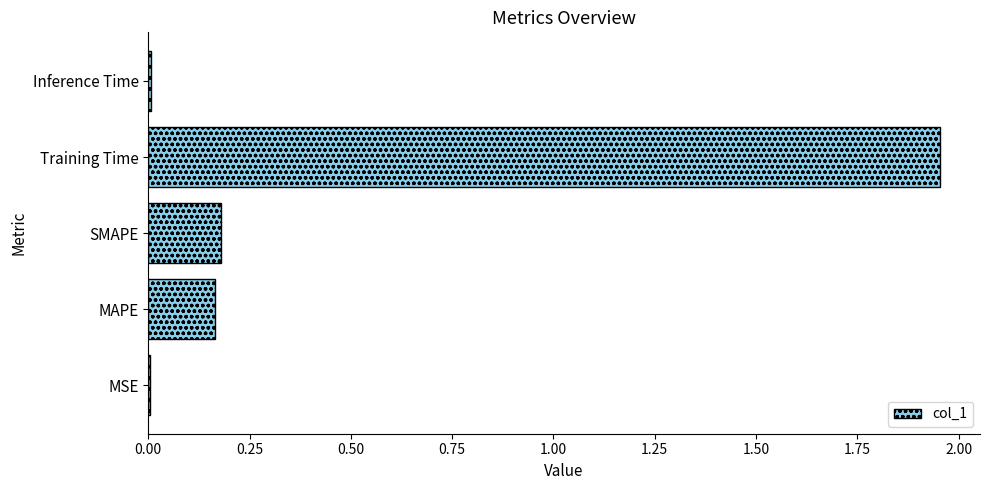

What is the average value?

0.5